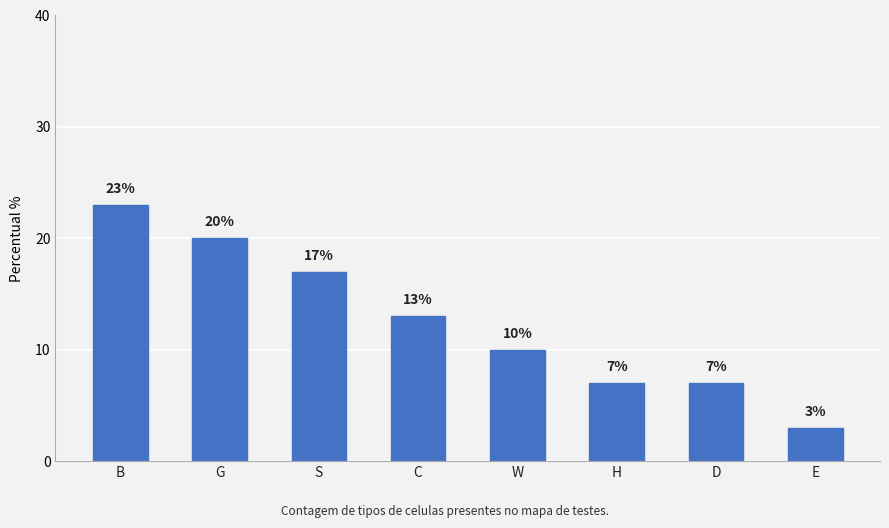

What is the difference between the second highest and second lowest values?

13